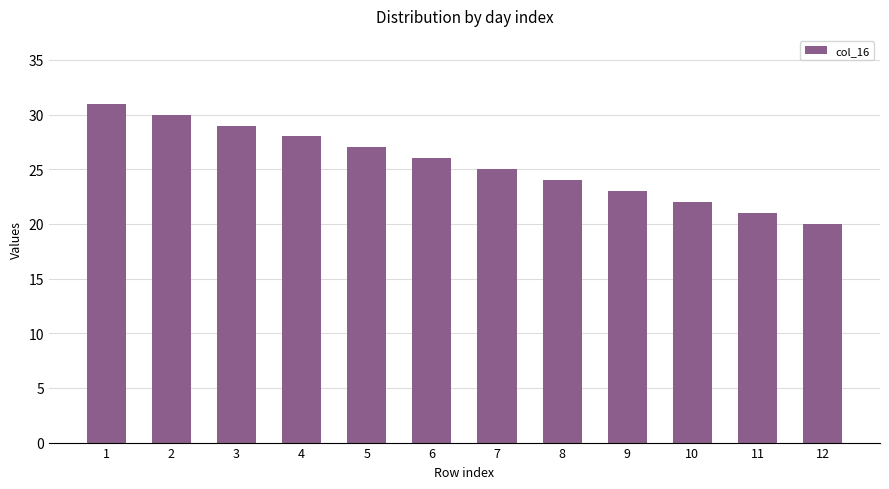

At which label is the value closest to 25?

7